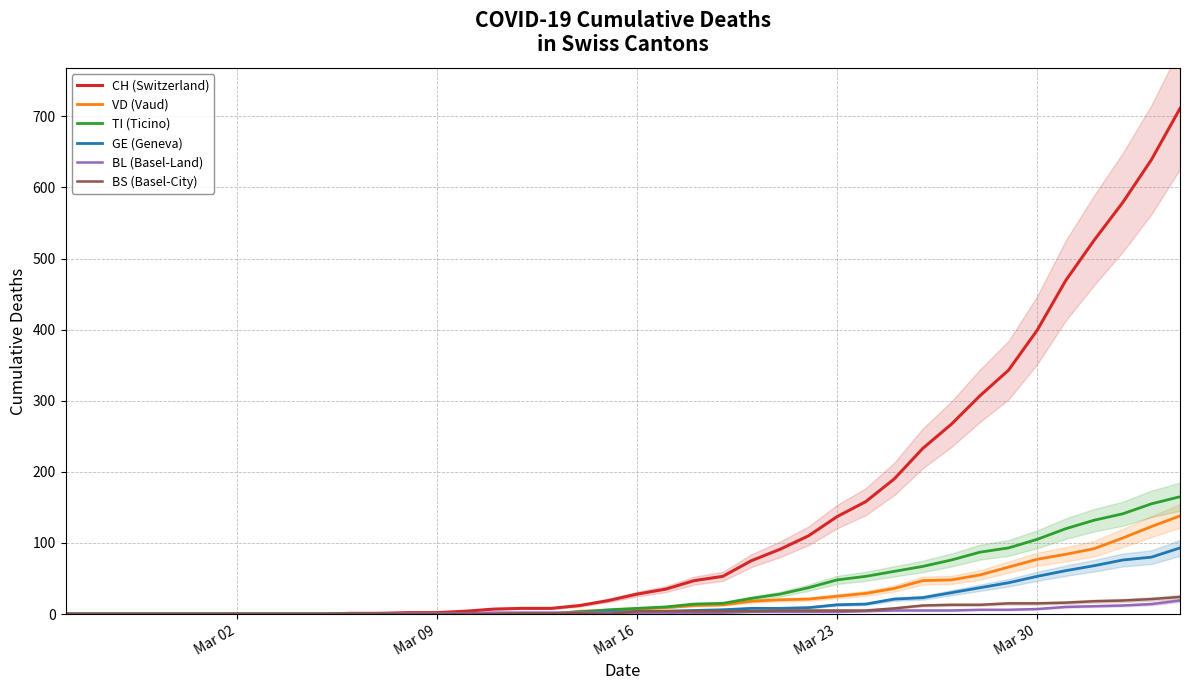

How many values in TI (Ticino) are above zero?

23